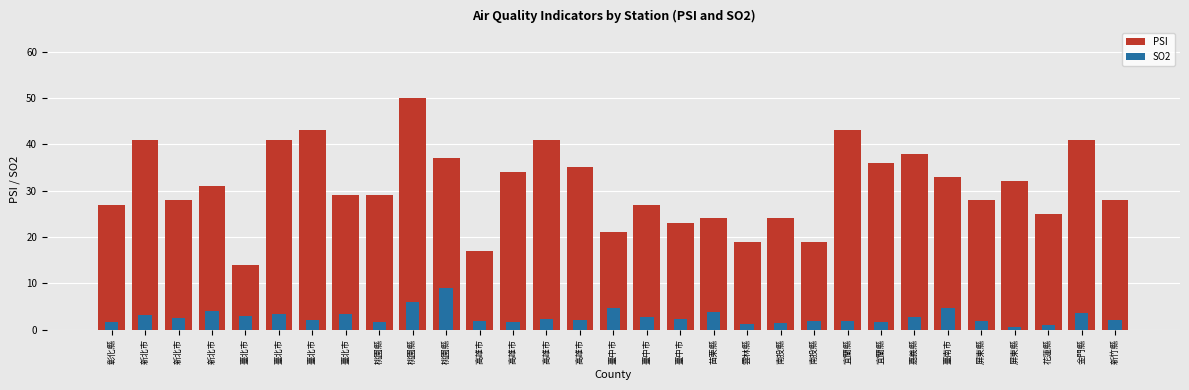

Between 臺北市 and 新北市, which is larger?

新北市